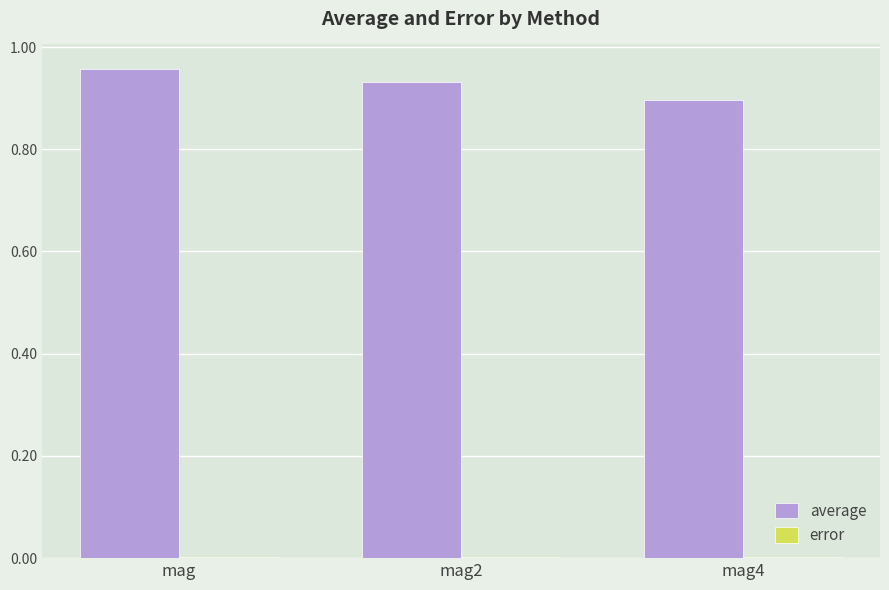

Which series has the largest total across all categories?

average